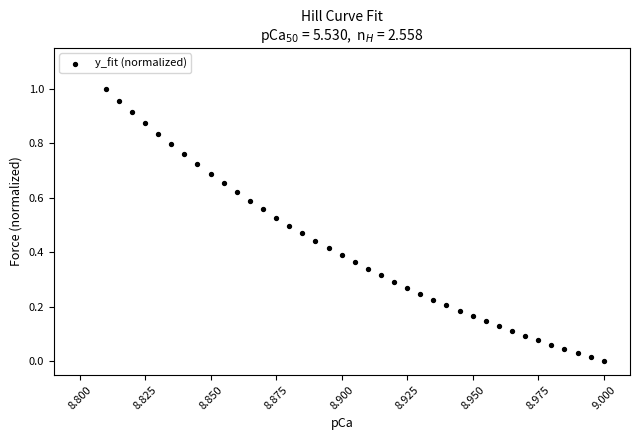

How many points are shown in the scatter plot?

39